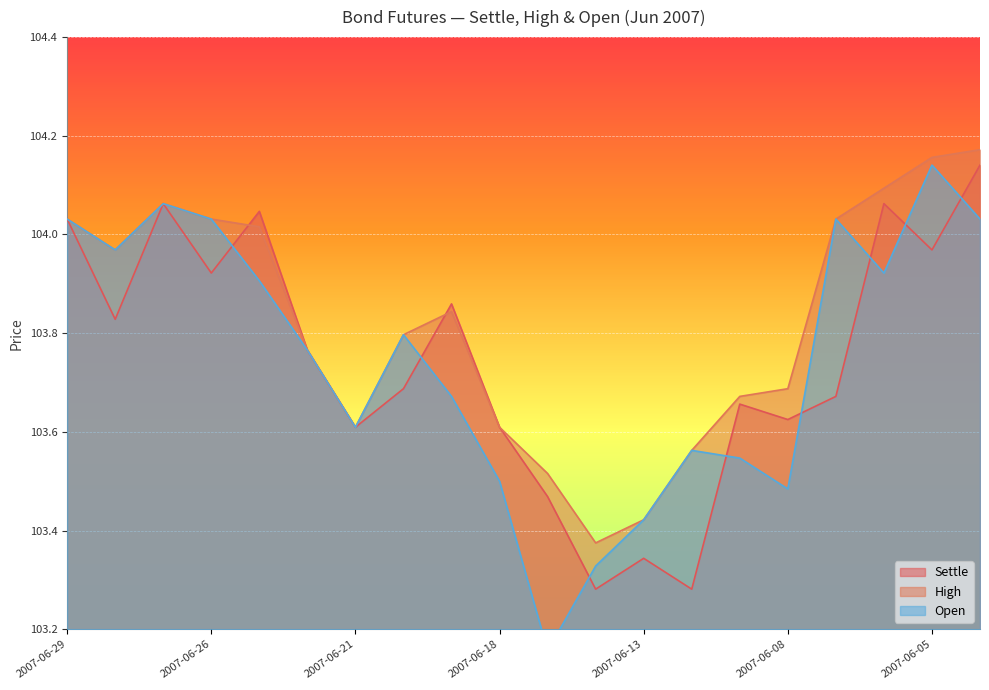

At which category does Open reach its first local peak?

2007-06-27